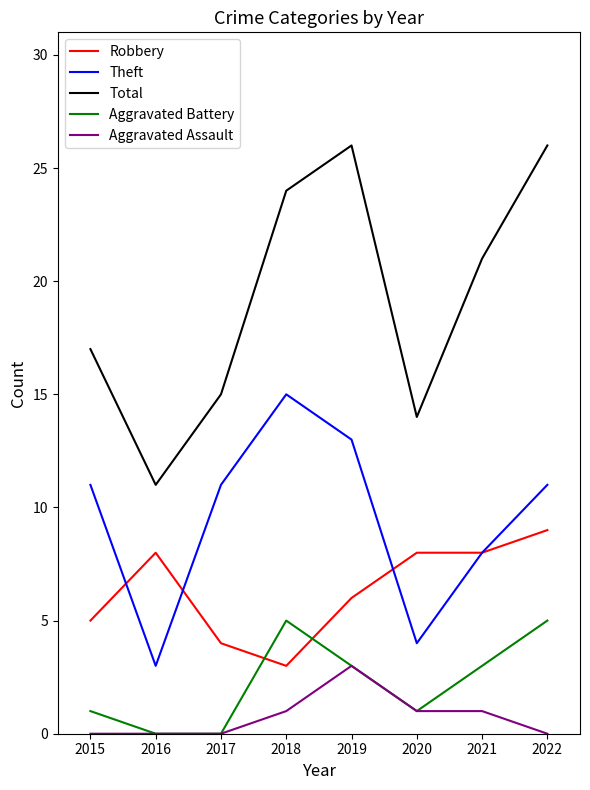

What are all the series names shown in the legend?

Robbery, Theft, Total, Aggravated Battery, Aggravated Assault